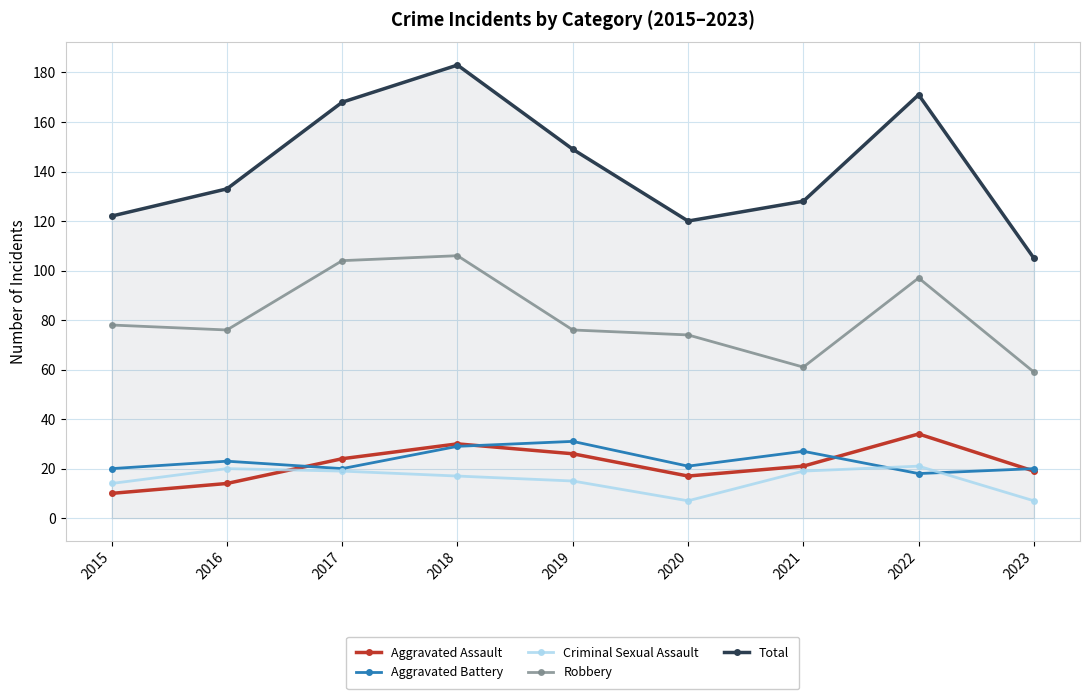

What is the total value across all series at 2019?

297